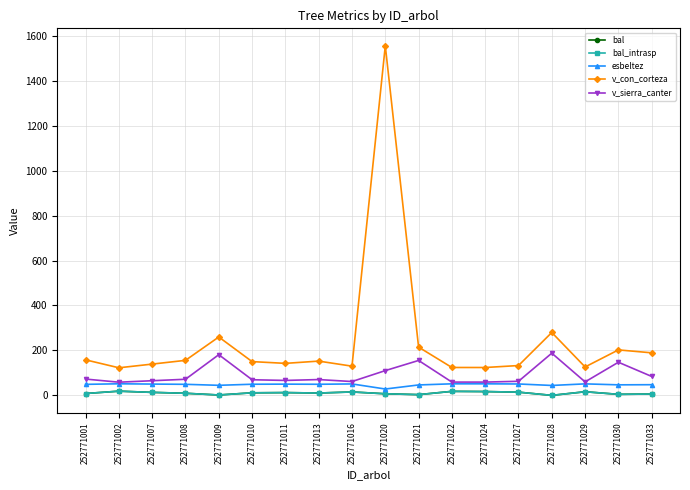

Is this an area chart (filled region under the line)?

No